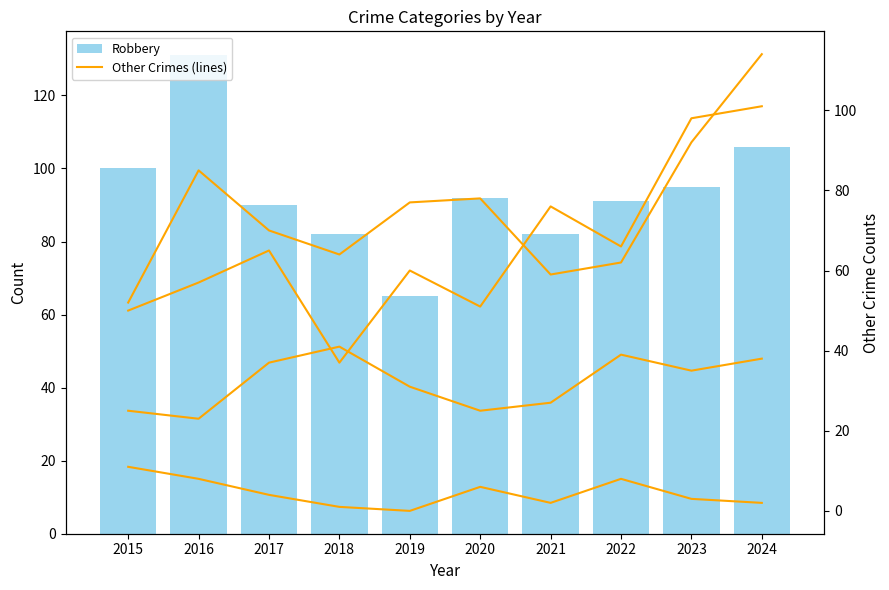

Reading right to left, extract all data points from this chart.

Robbery: 106	95	91	82	92	65	82	90	131	100
Aggravated Assault: 101	98	66	76	51	60	37	65	57	50
Aggravated Battery: 114	92	62	59	78	77	64	70	85	52
Criminal Sexual Assault: 38	35	39	27	25	31	41	37	23	25
Homicide: 2	3	8	2	6	0	1	4	8	11